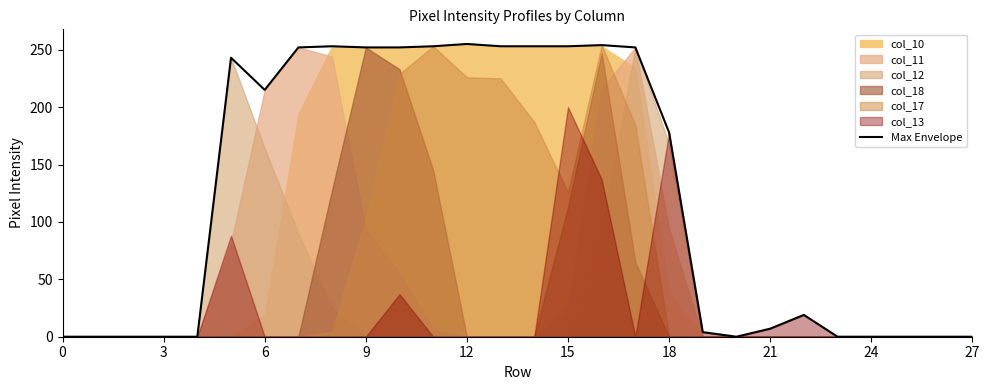

True or false: there are more than 1 points higher than both neighbors.

True